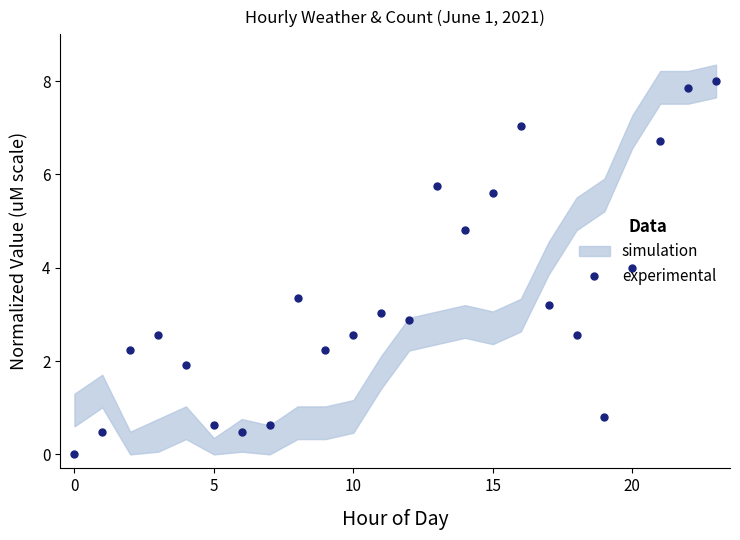

How many categories are shown in the chart?

24